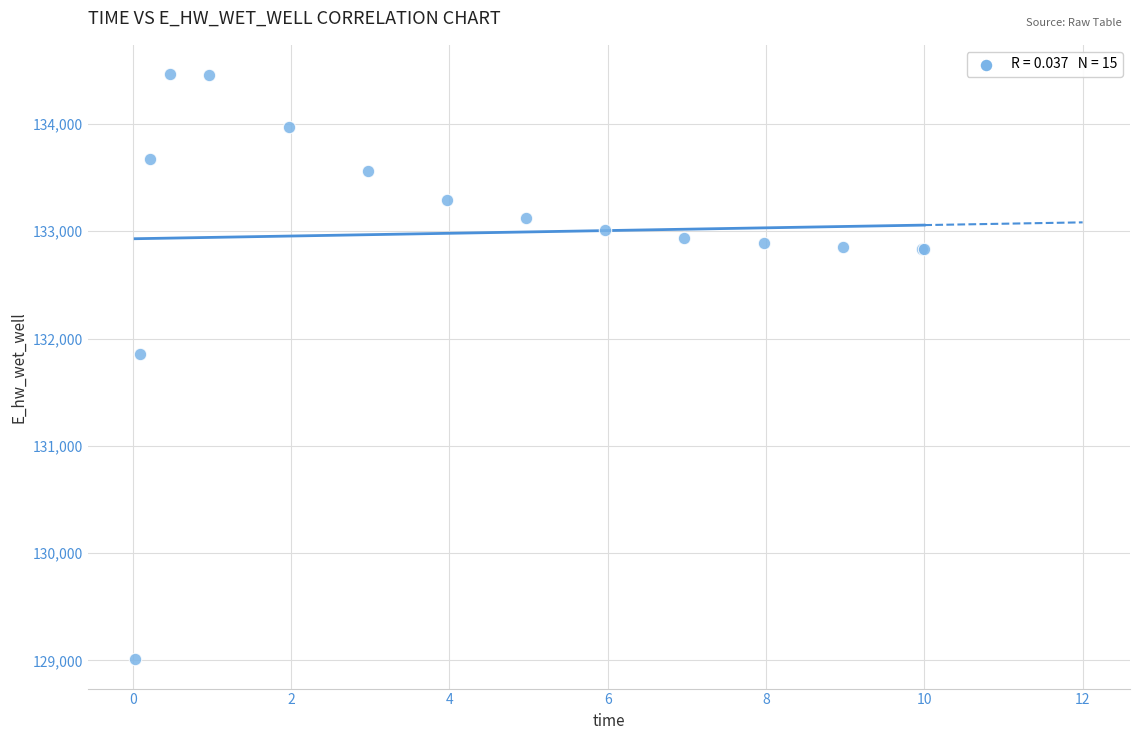

What Y value in the scatter plot is closest to 131737?

131855.6